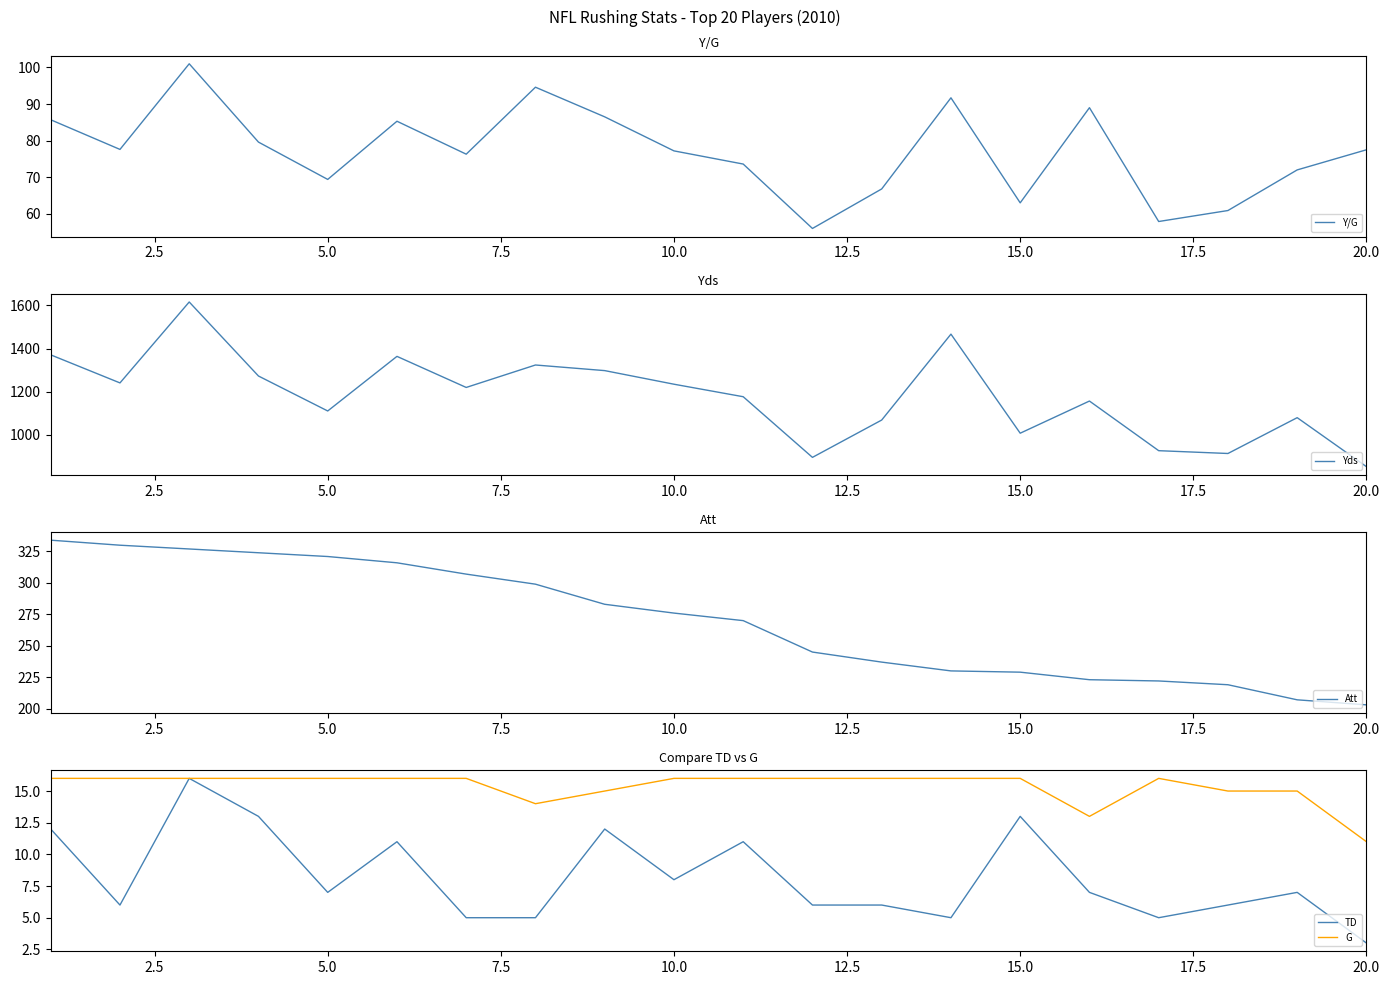

Count the number of data series in this chart.

5